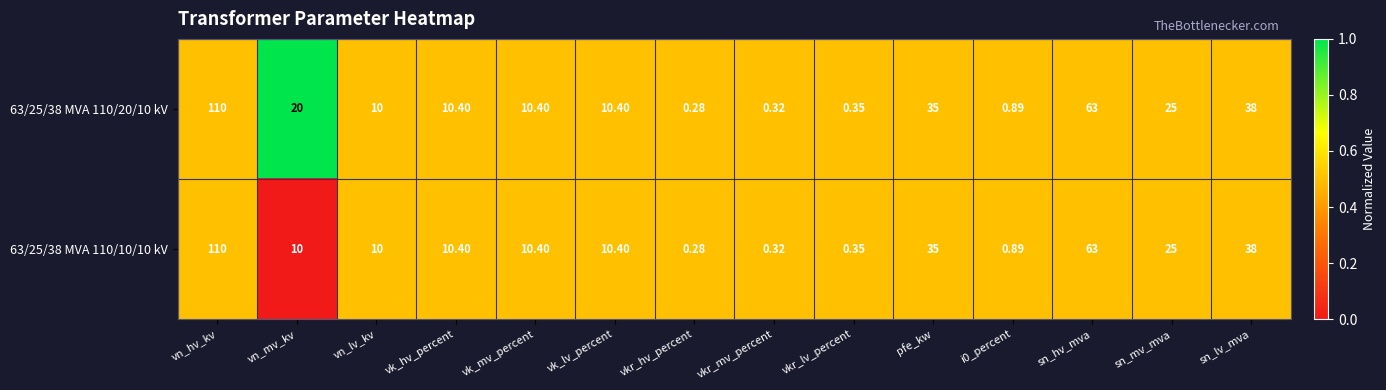

At which category does the chart reach its peak across all series?

vn_hv_kv